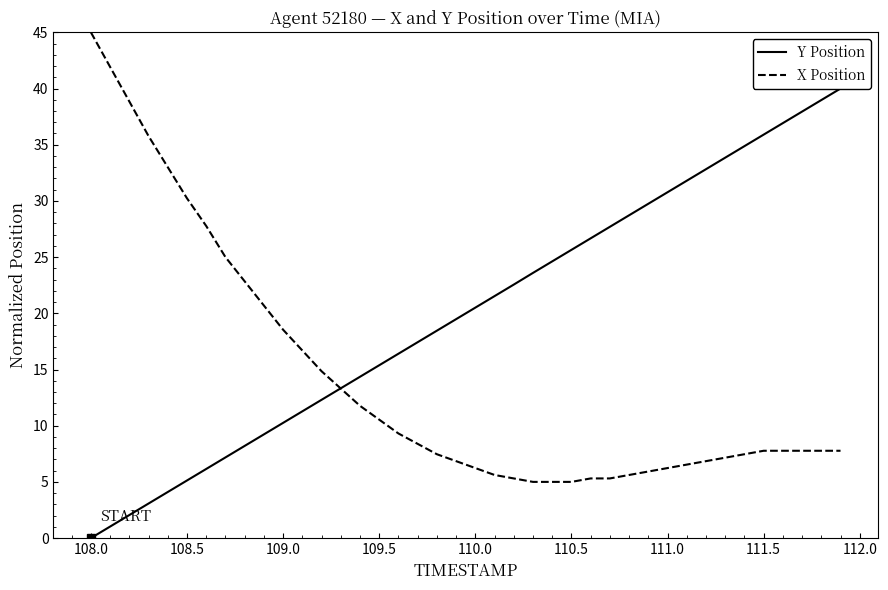

What is the lowest value of the X Position series?

5.0